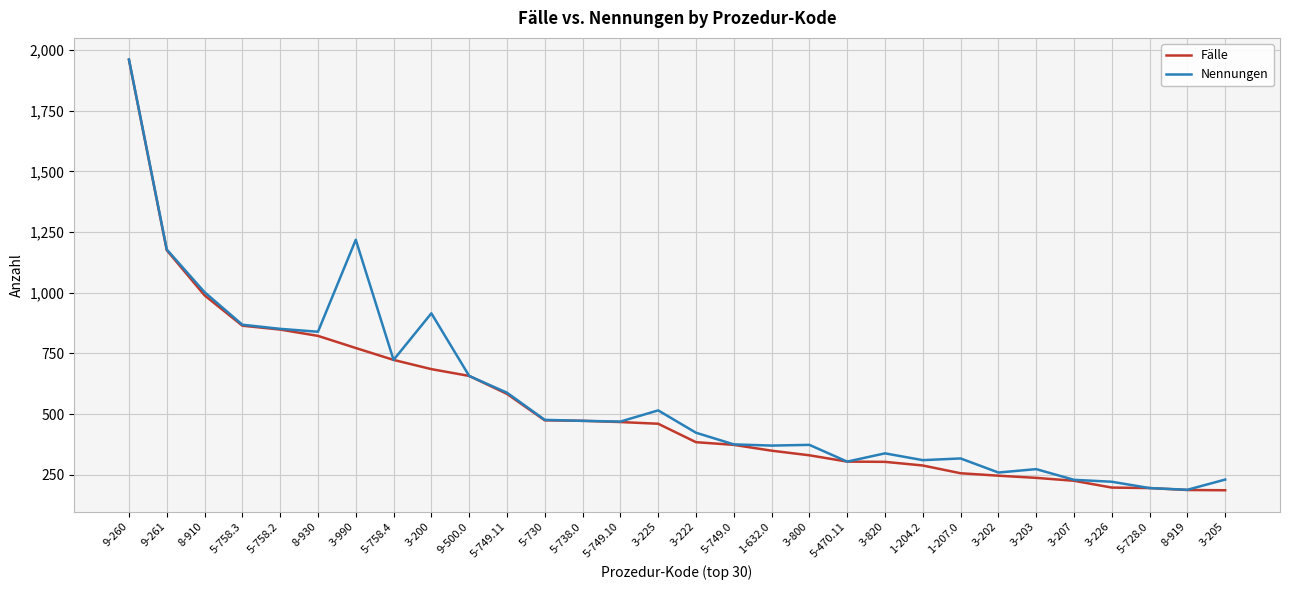

Between 3-820 and 3-207, which series saw the biggest shift?

Nennungen